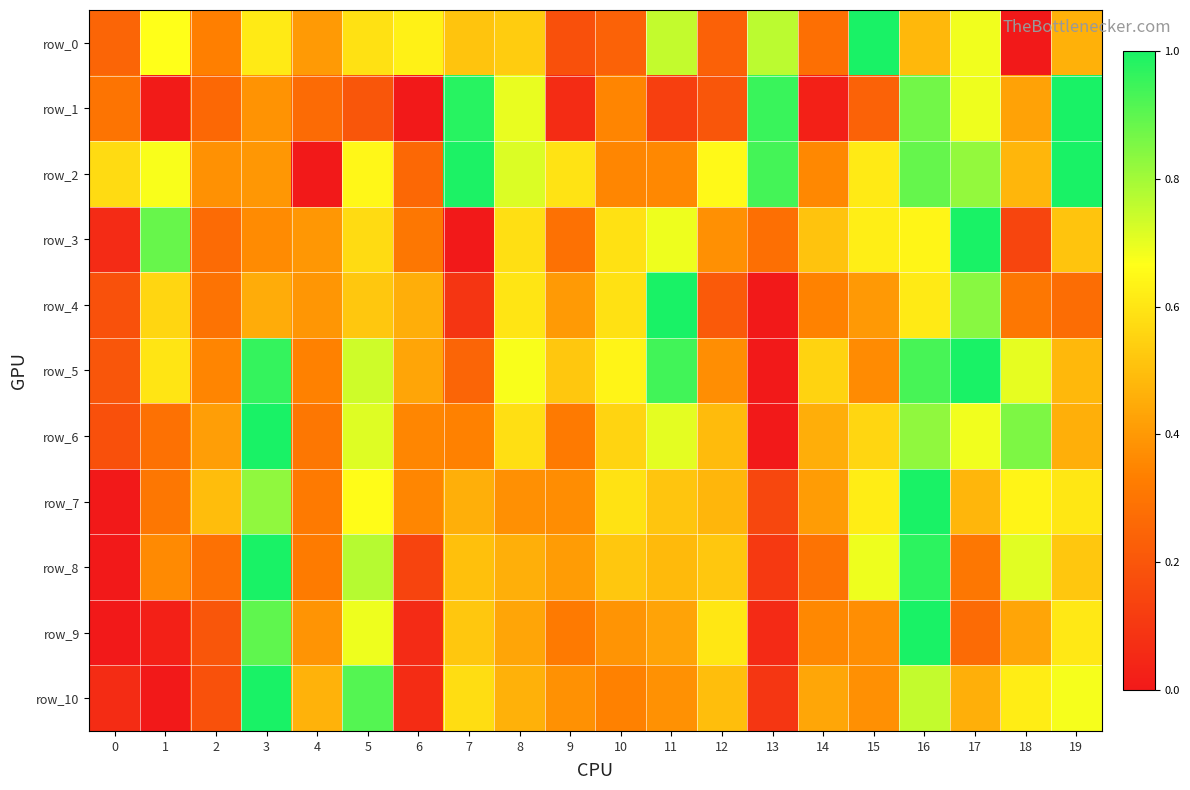

At 15, list the series in order from smallest to largest.

row_1, row_5, row_9, row_10, row_4, row_6, row_2, row_7, row_3, row_8, row_0